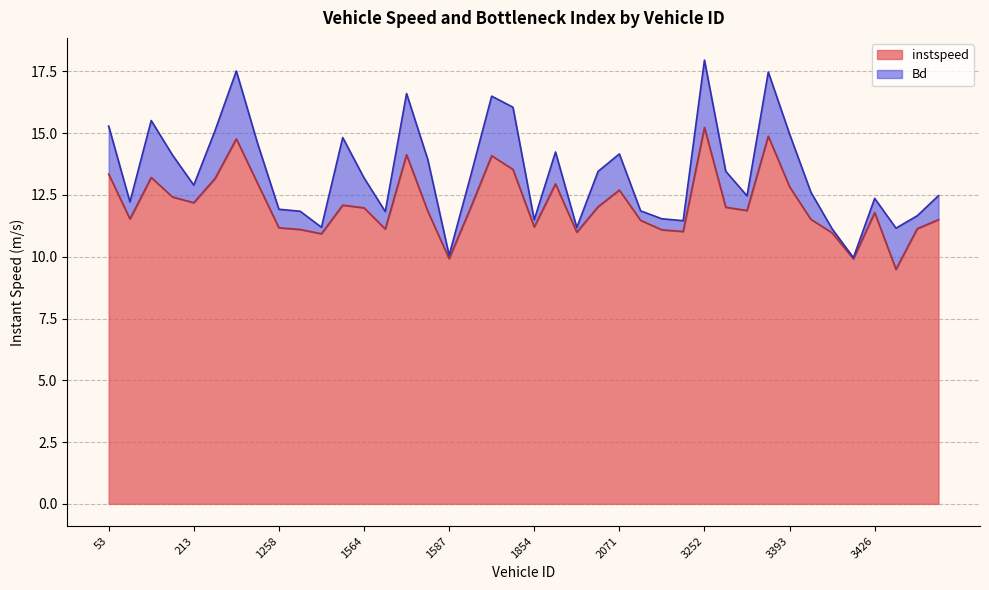

How many lines are shown in the chart?

2